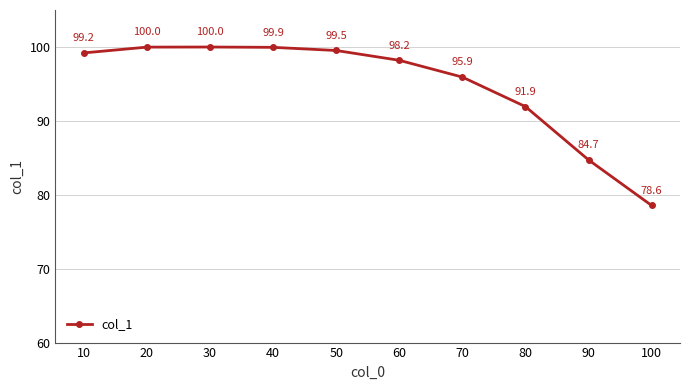

Does the chart have visible grid lines?

Yes